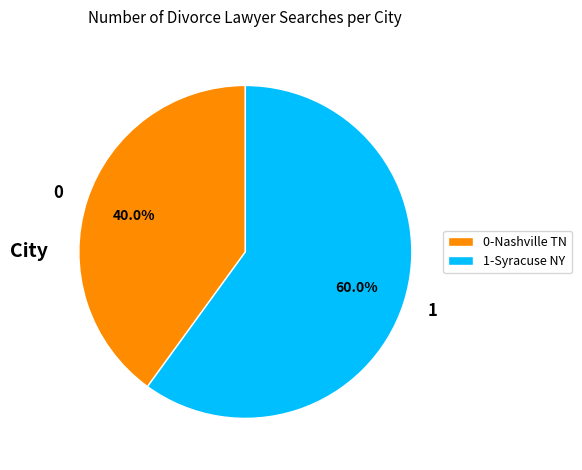

Does any single category account for the majority?

Yes